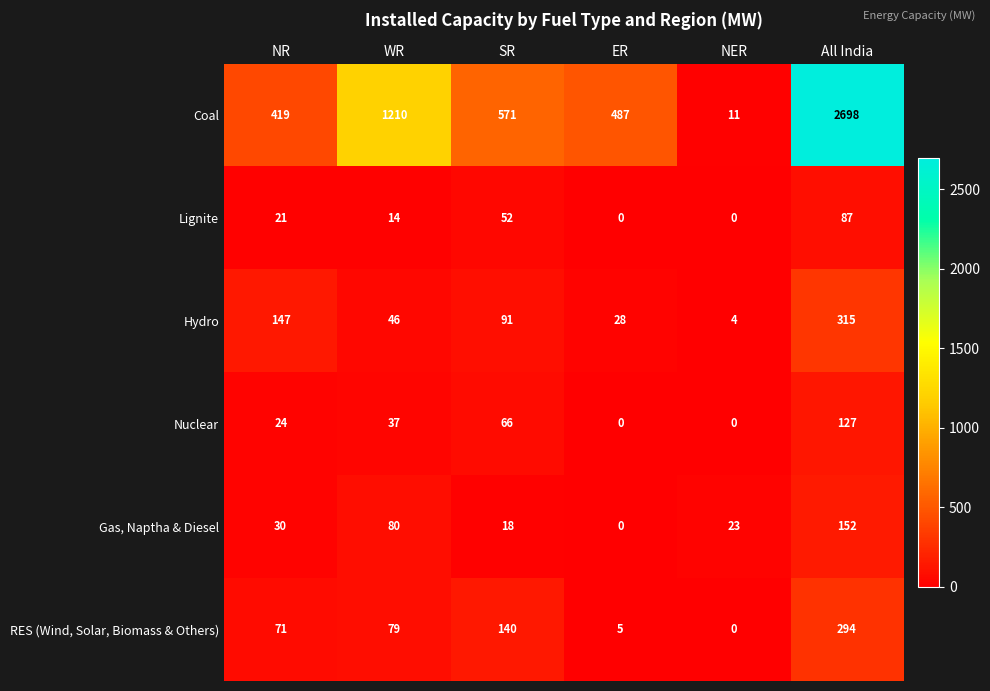

What is the sum of the Coal values at All India and ER?

3185